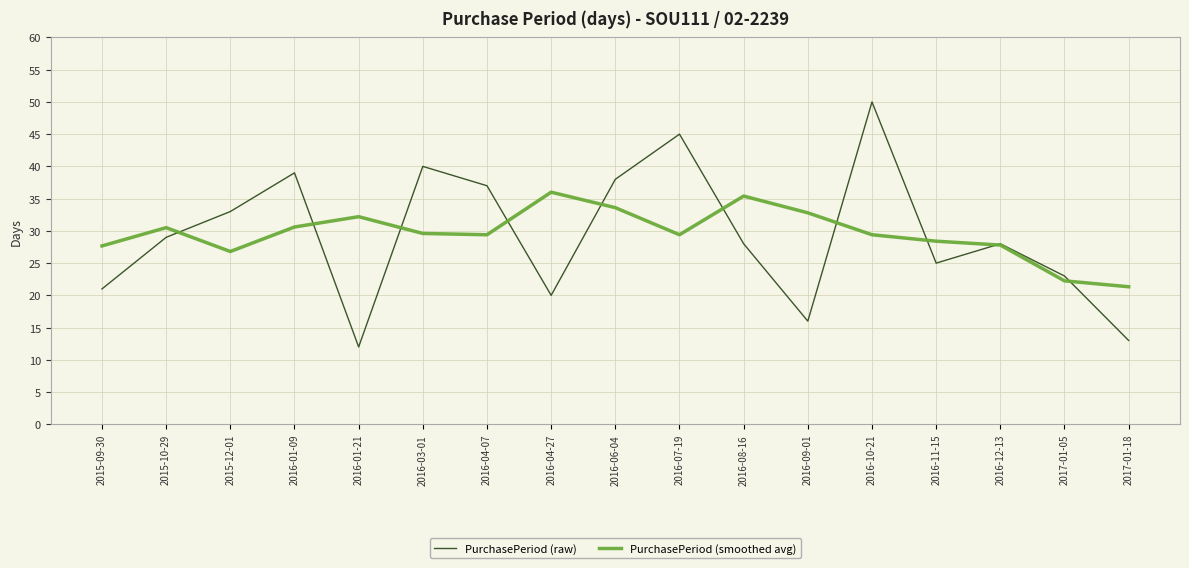

Does the chart have visible grid lines?

Yes